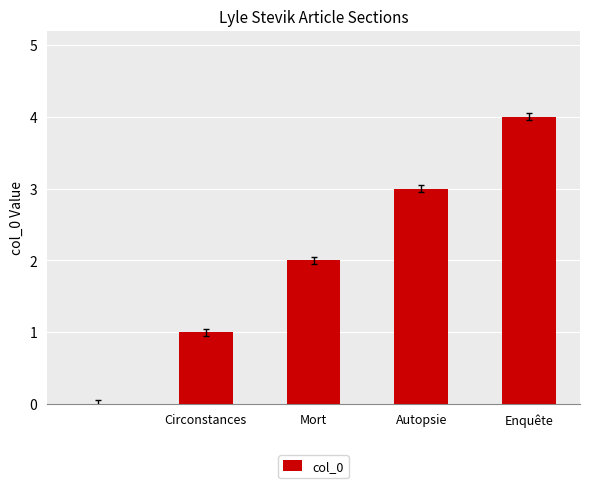

What is the sum of all values?

10